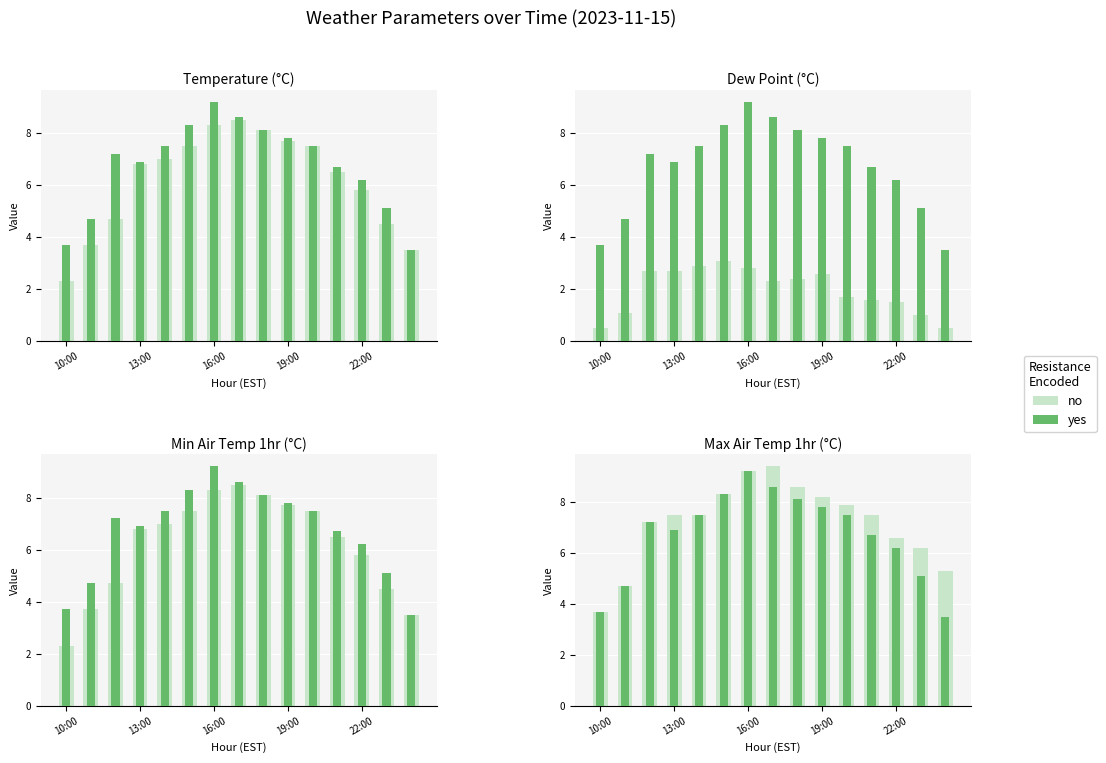

Which category has the lowest value in the yes series?

14